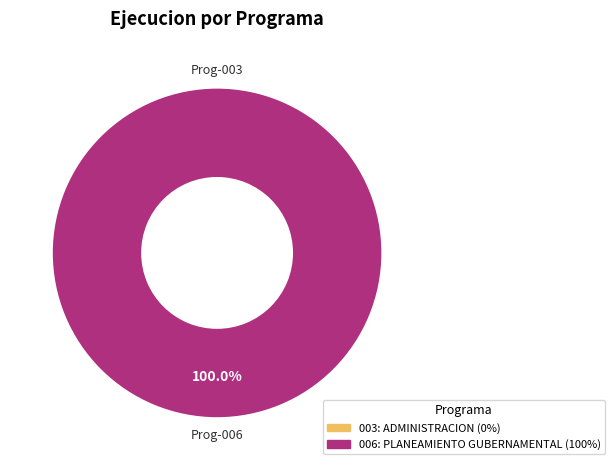

Which category accounts for the majority?

006: PLANEAMIENTO GUBERNAMENTAL